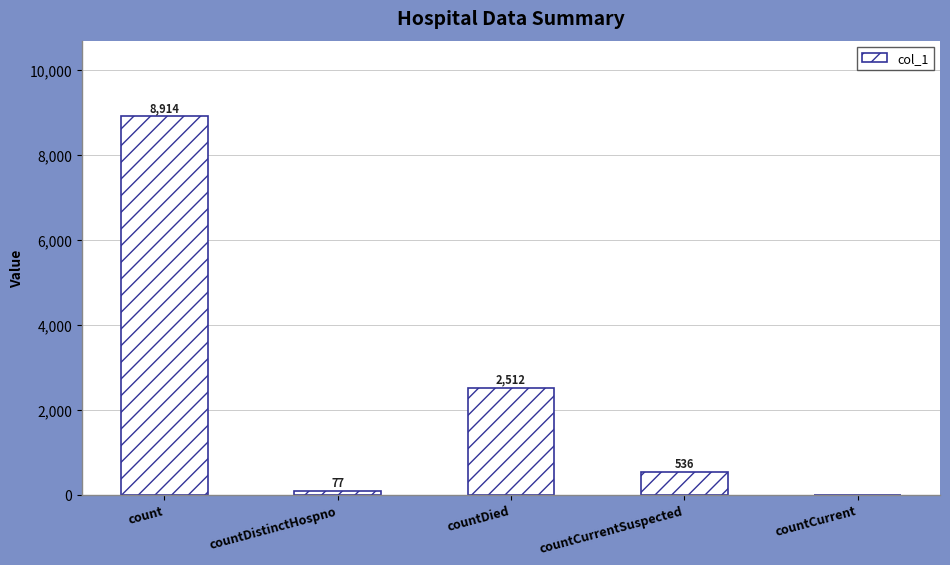

What is the change in value from count to countDied?

-6402